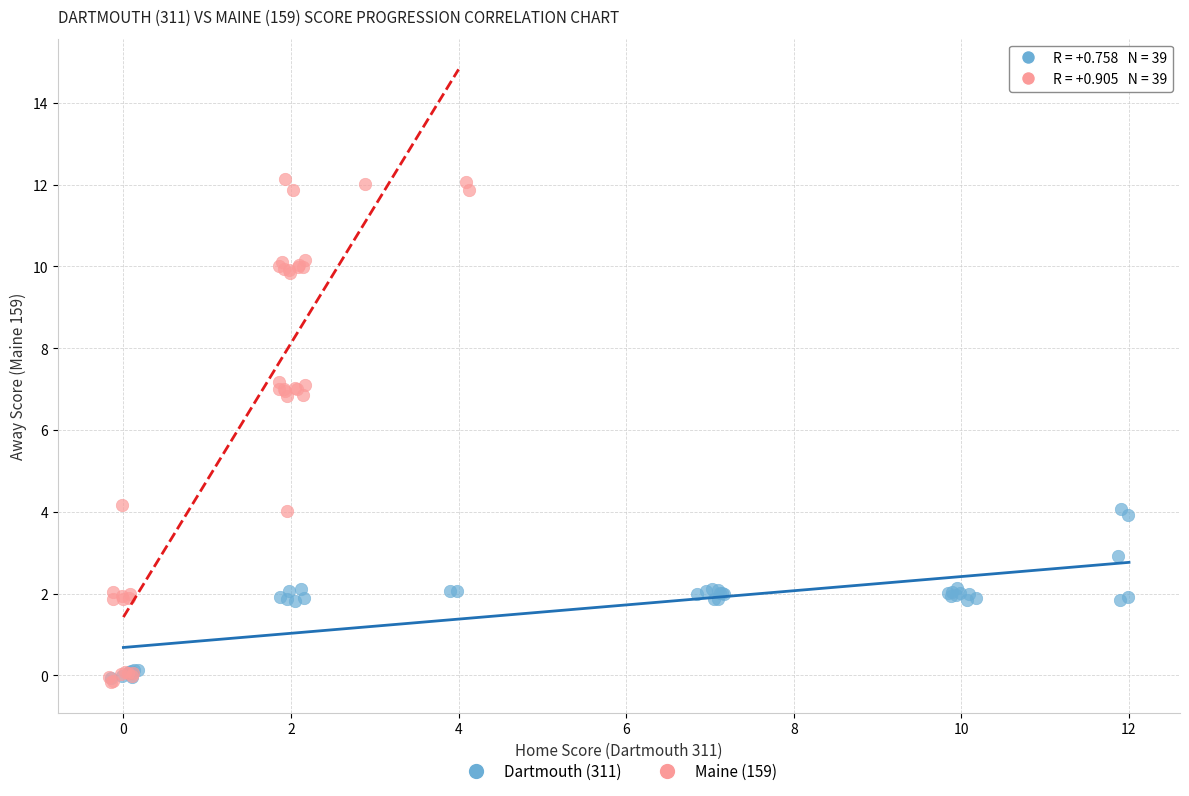

Which series contains the highest Y value?

Maine (159)